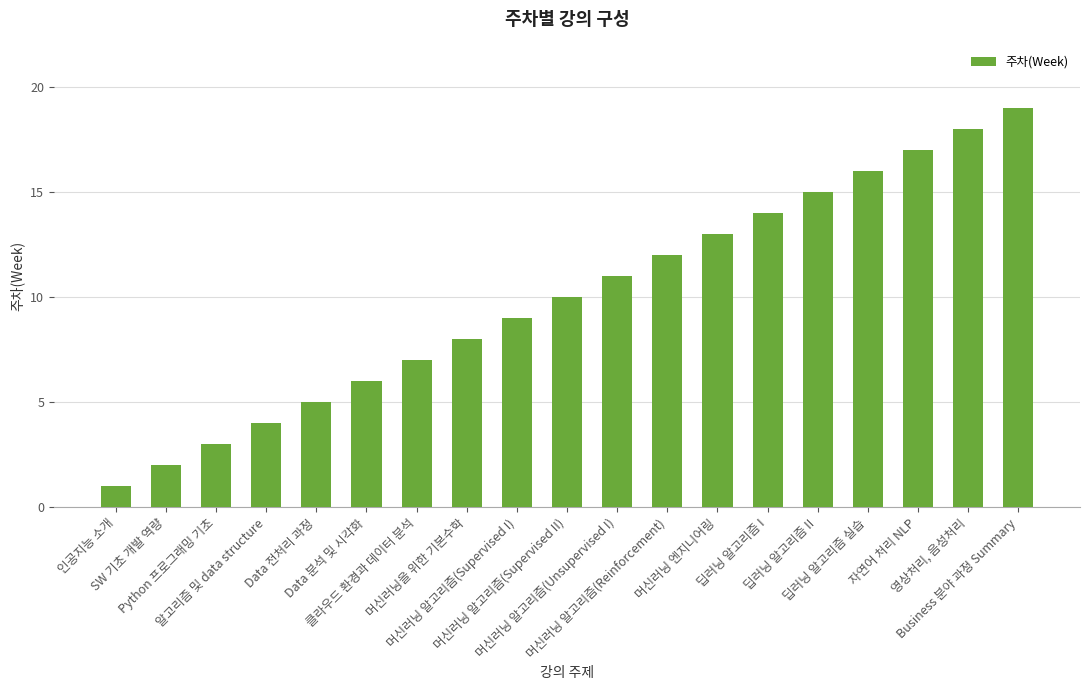

Between 영상처리, 음성처리 and SW 기초 개발 역량, which is larger?

영상처리, 음성처리